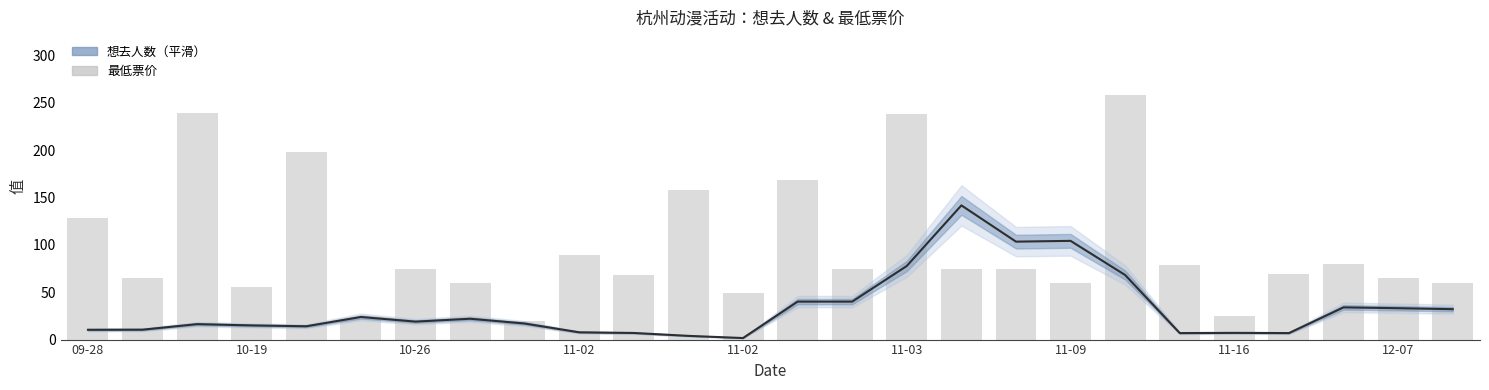

Reading left to right, transcribe all the data shown in this chart.

想去人数（平滑）: 10.3	10.5	16.3	15.0	14.1	23.8	19.0	22.0	17.0	7.7	7.0	3.9	1.6	40.1	40.1	77.7	141.7	103.4	104.2	68.1	6.8	7.1	6.9	34.0	33.1	32.1
最低票价: 128.0	65.0	239.0	55.0	198.0	22.0	75.0	60.0	20.0	89.0	68.0	158.0	49.0	168.0	75.0	238.0	75.0	75.0	60.0	258.0	79.0	25.0	69.0	80.0	65.0	60.0